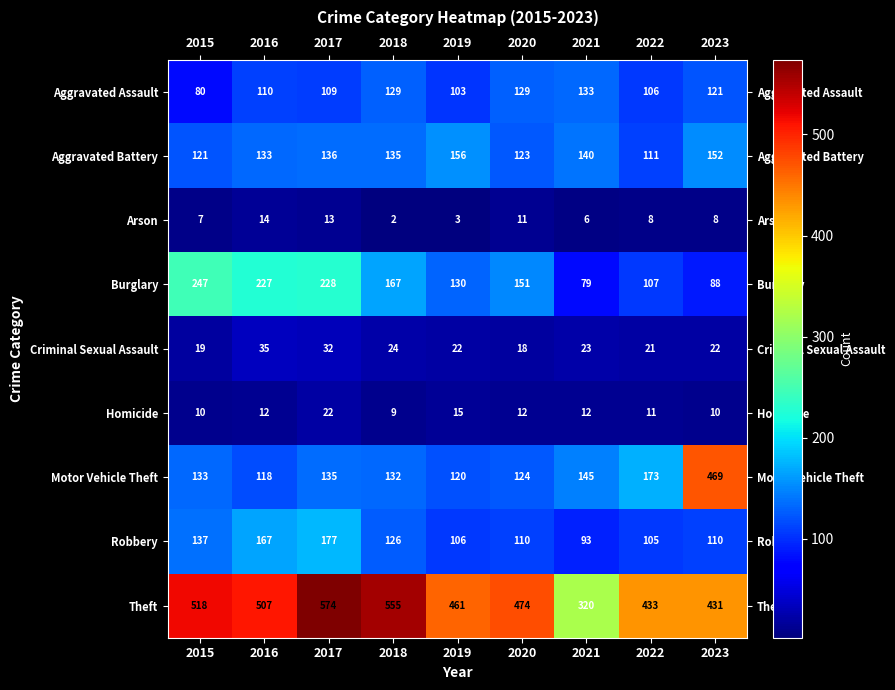

How many data points does each series have?

9